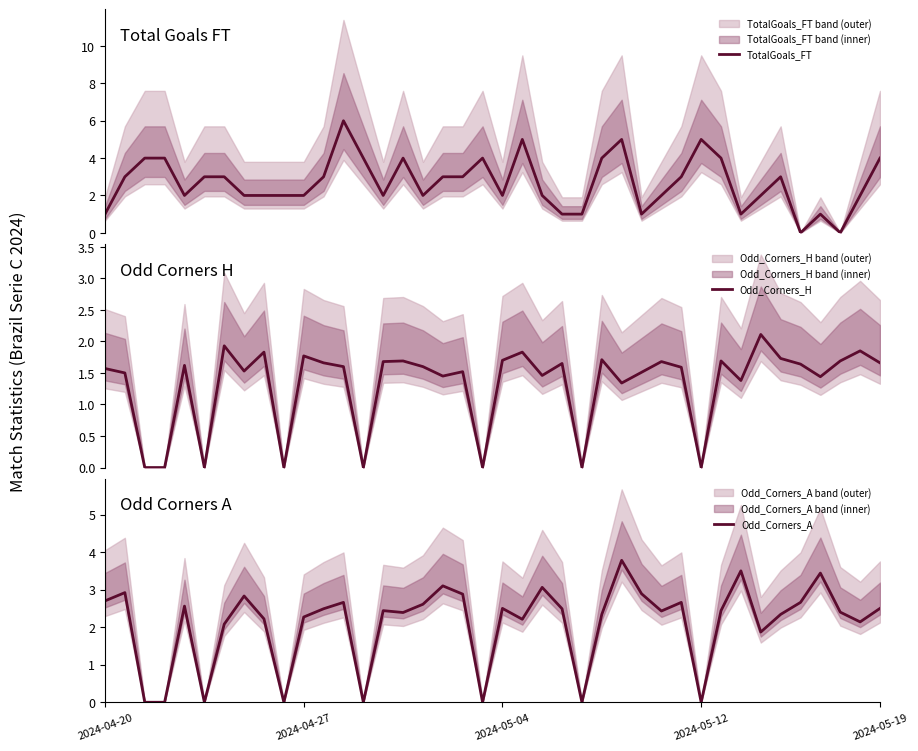

Which series ends up on top after the final intersection of Odd_Corners_A and TotalGoals_FT?

TotalGoals_FT